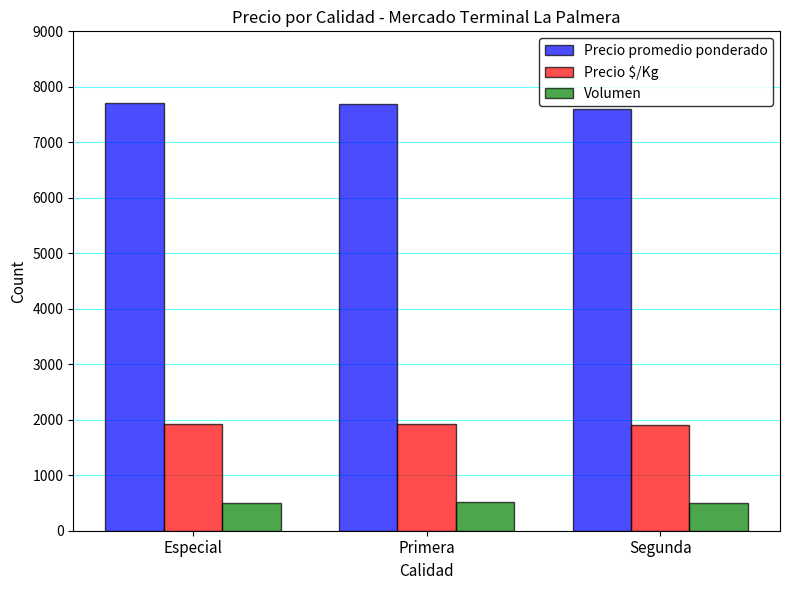

What is the spread (max minus min) of values at Primera?

7178